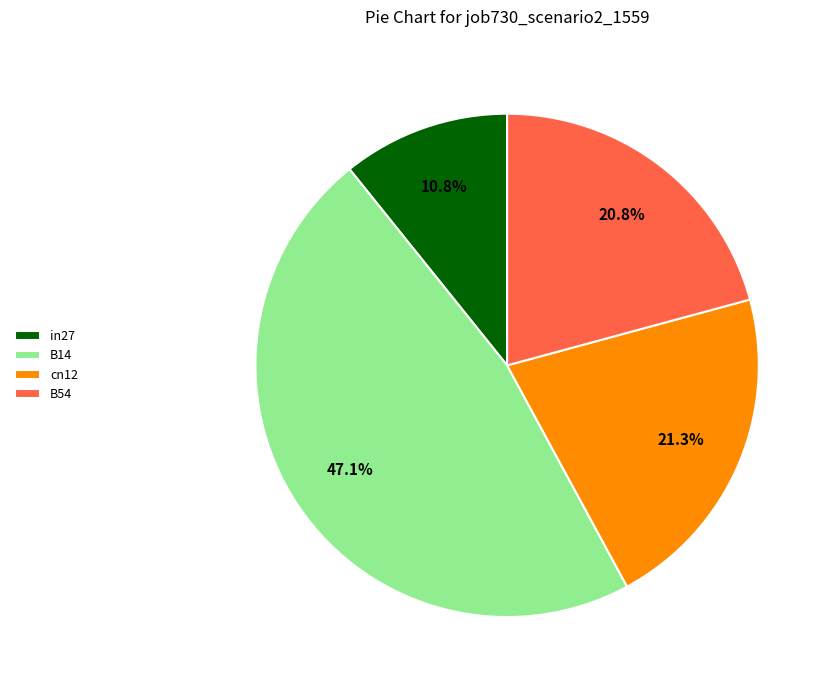

What is the largest slice in the pie chart?

B14